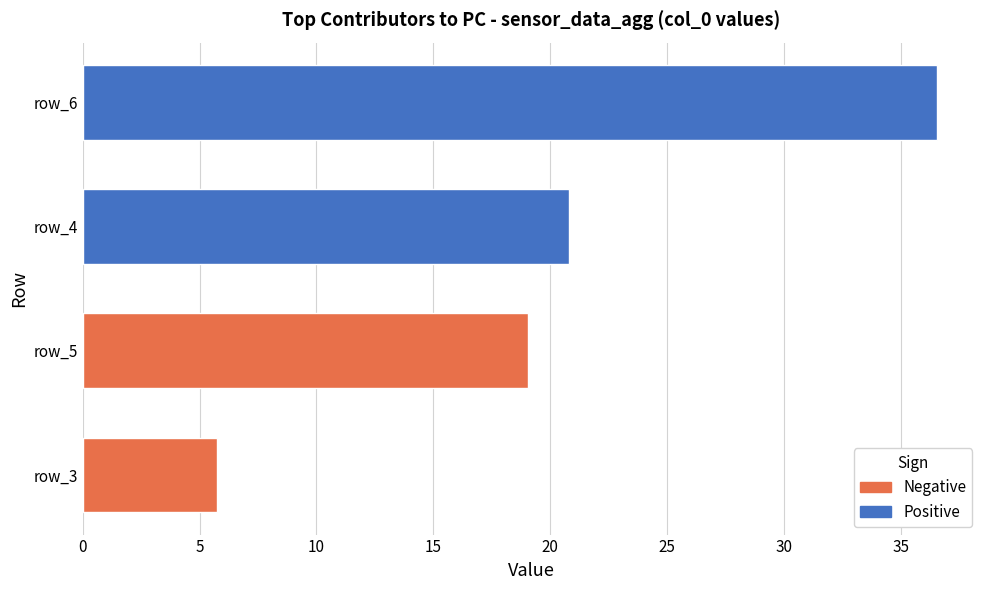

What is the maximum value shown in the chart?

36.6